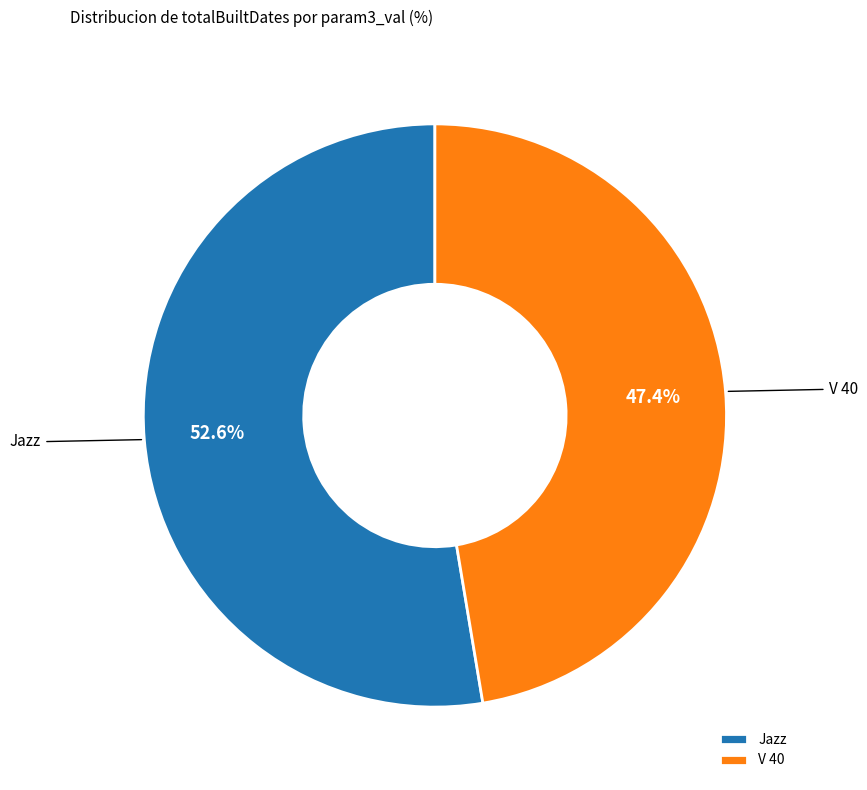

Which slice represents more than half of the pie?

Jazz